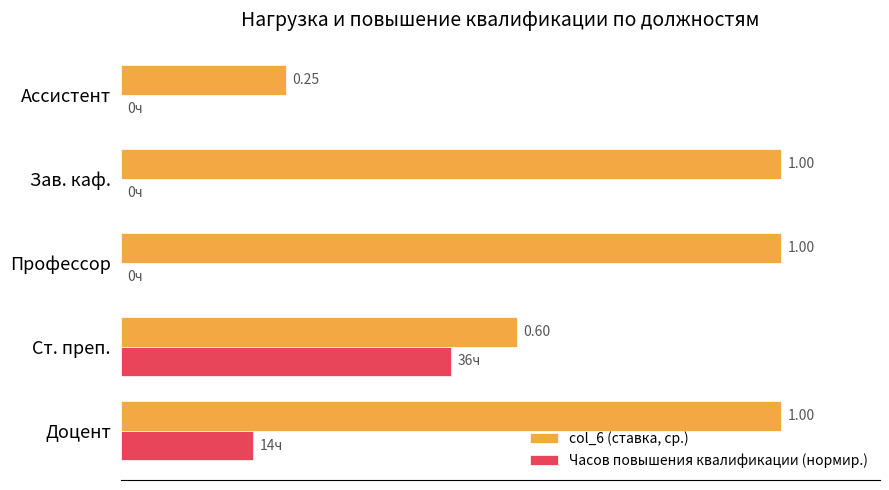

Which series has the largest total across all categories?

col_6 (ставка, ср.)